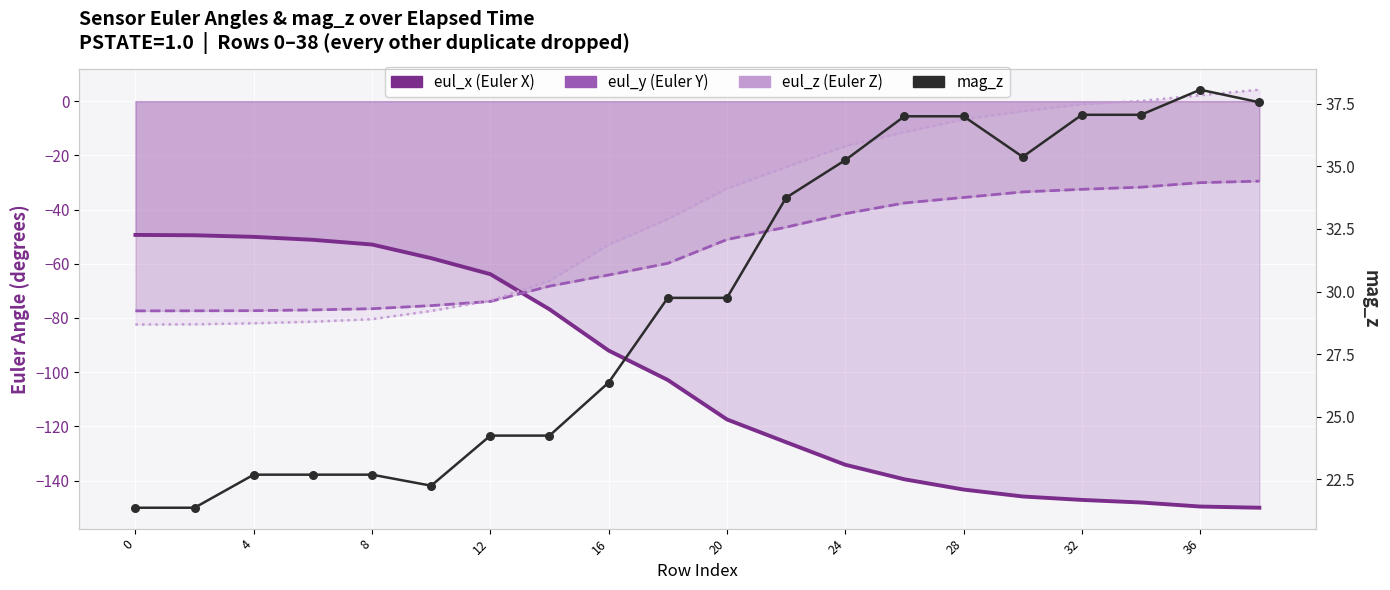

What are all the series names shown in the legend?

eul_x (Euler X), eul_y (Euler Y), eul_z (Euler Z), mag_z